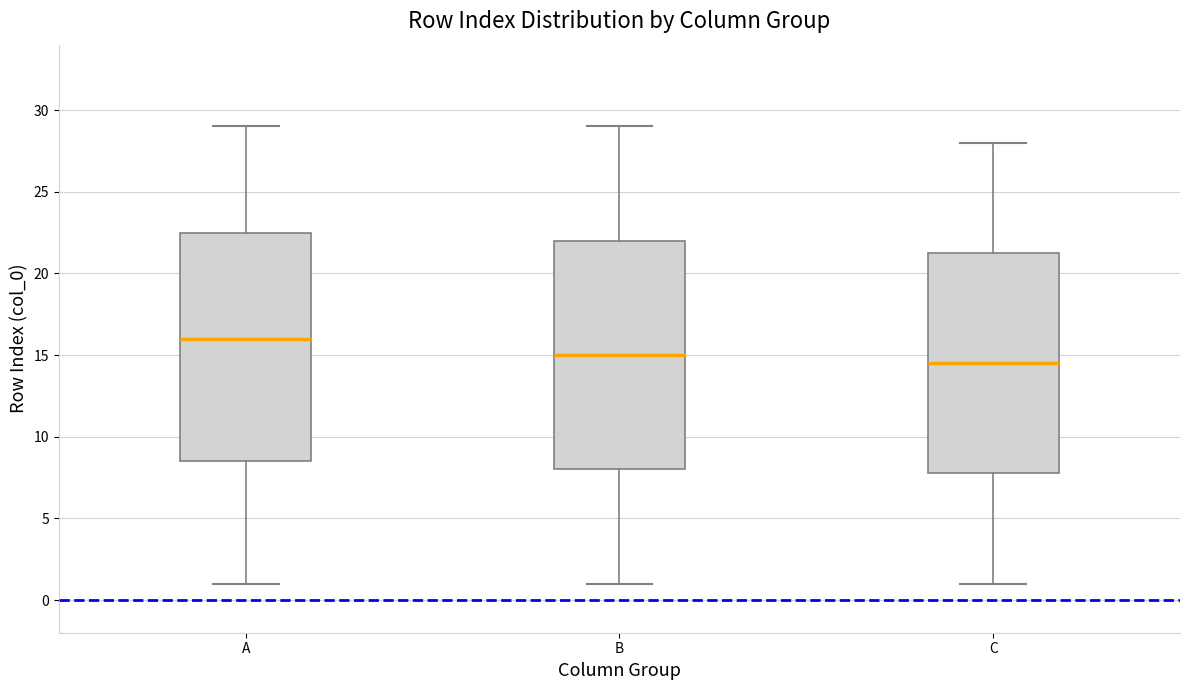

Where is the lower edge of the box for C on the y-axis? The values are not printed on the chart, so give them approximately, as read against the axis.

8.0